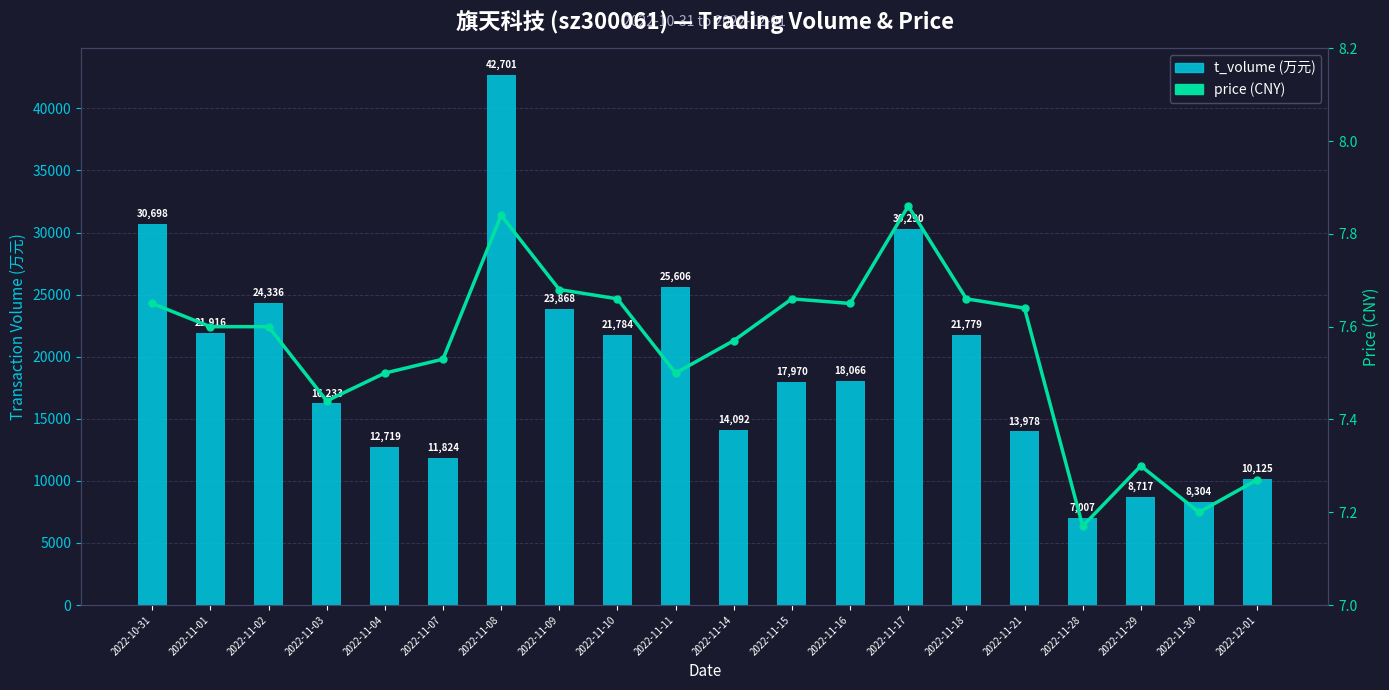

Reading left to right, what are all the values shown in this chart?

t_volume: 2022-10-31=30698.0	2022-11-01=21916.0	2022-11-02=24336.0	2022-11-03=16233.0	2022-11-04=12719.0	2022-11-07=11824.0	2022-11-08=42701.0	2022-11-09=23868.0	2022-11-10=21784.0	2022-11-11=25606.0	2022-11-14=14092.0	2022-11-15=17970.0	2022-11-16=18066.0	2022-11-17=30290.0	2022-11-18=21779.0	2022-11-21=13978.0	2022-11-28=7007.0	2022-11-29=8717.0	2022-11-30=8304.0	2022-12-01=10125.0
price: 2022-10-31=7.7	2022-11-01=7.6	2022-11-02=7.6	2022-11-03=7.4	2022-11-04=7.5	2022-11-07=7.5	2022-11-08=7.8	2022-11-09=7.7	2022-11-10=7.7	2022-11-11=7.5	2022-11-14=7.6	2022-11-15=7.7	2022-11-16=7.7	2022-11-17=7.9	2022-11-18=7.7	2022-11-21=7.6	2022-11-28=7.2	2022-11-29=7.3	2022-11-30=7.2	2022-12-01=7.3